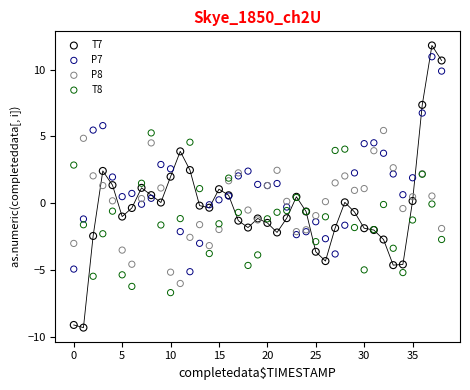

Which series has the largest Y range (max minus min)?

T7